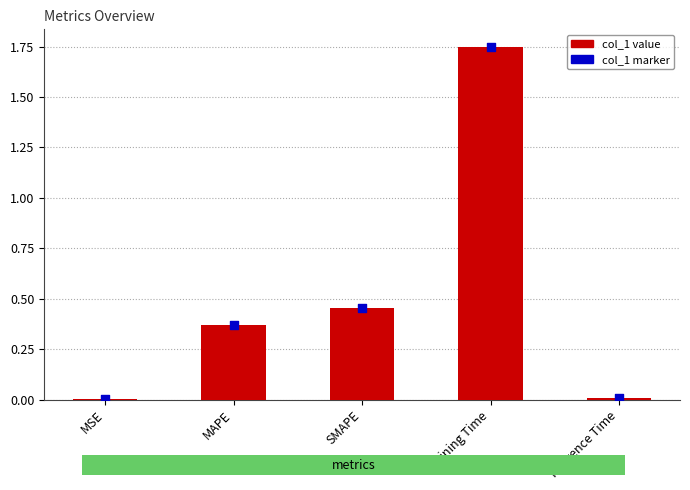

At which category is the sum across all series the highest?

Training Time